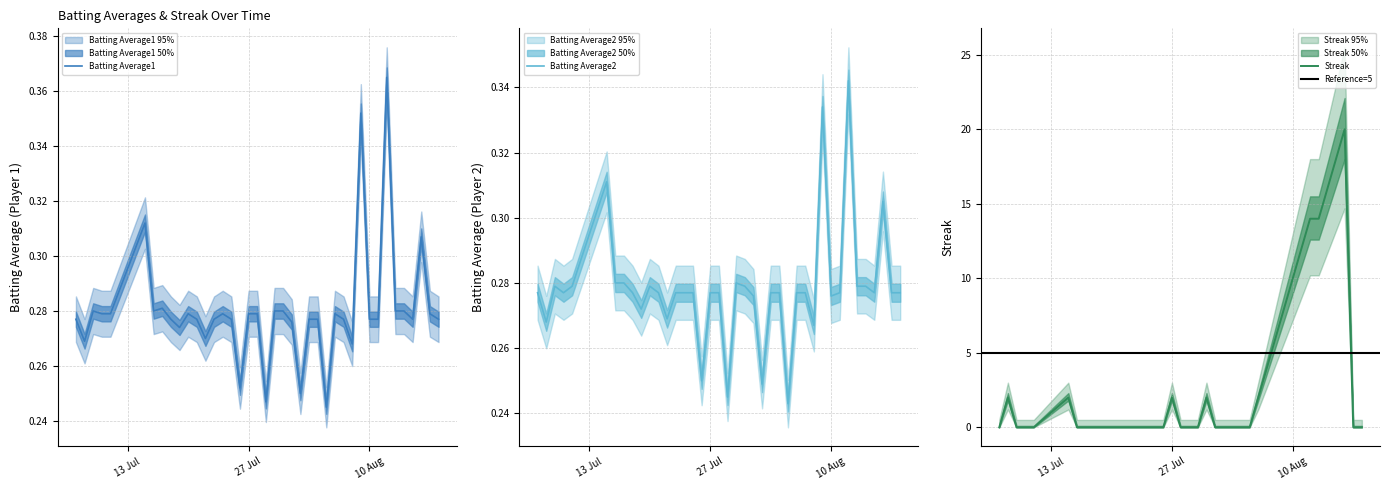

True or false: Streak and Batting Average2 cross at least once.

True